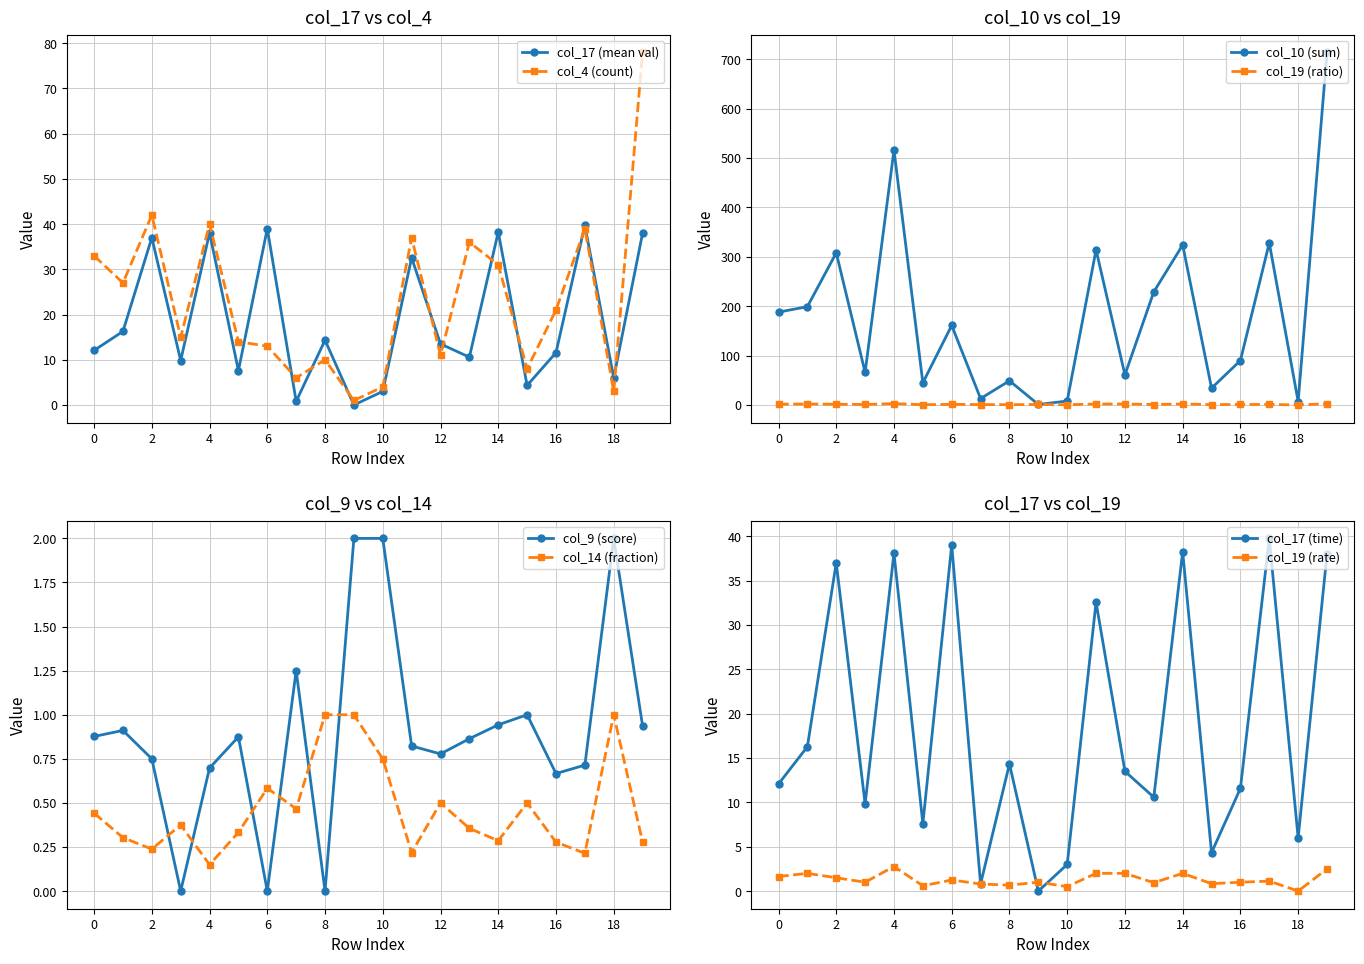

What is the sum of the col_17 values at 8 and 6?

53.3